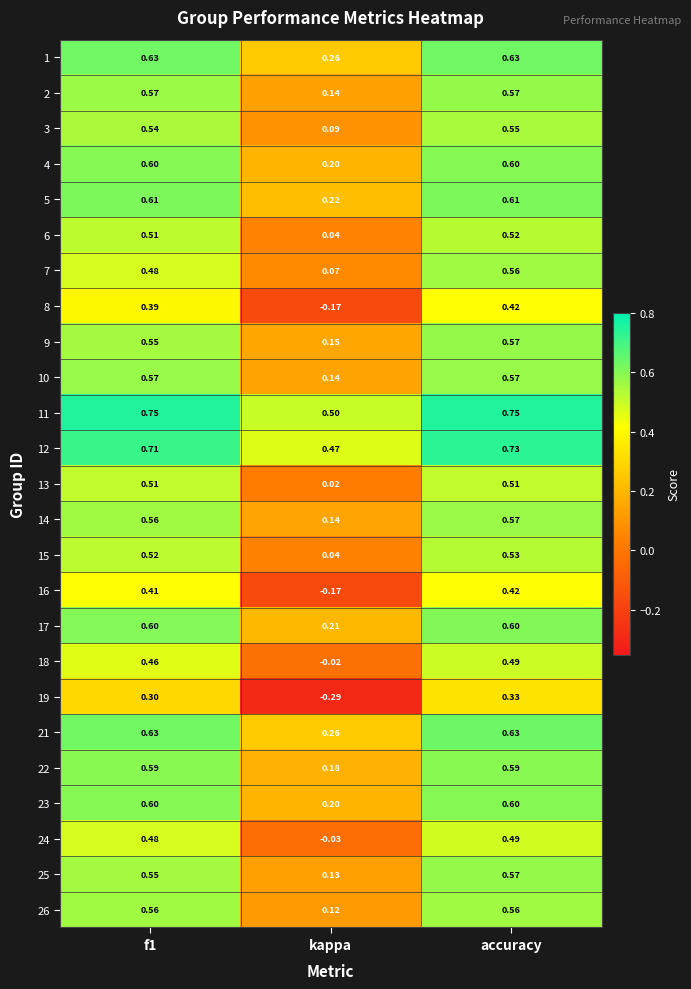

At which label is 8 closest to 0?

kappa